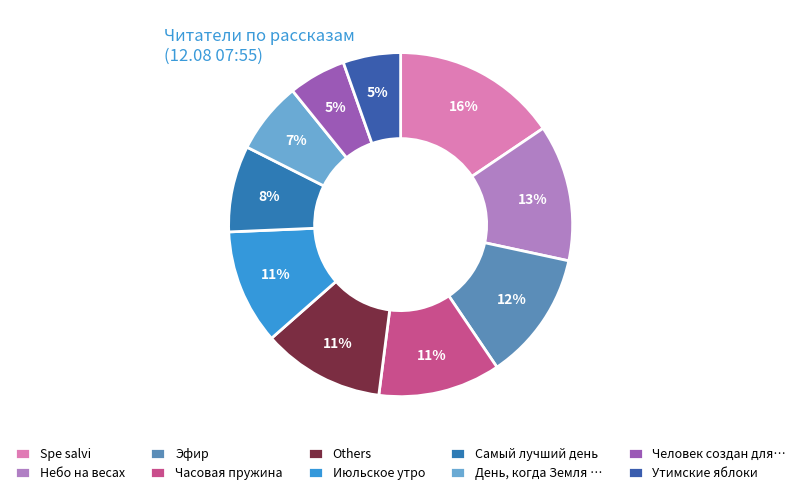

Count the number of slices in the pie.

10